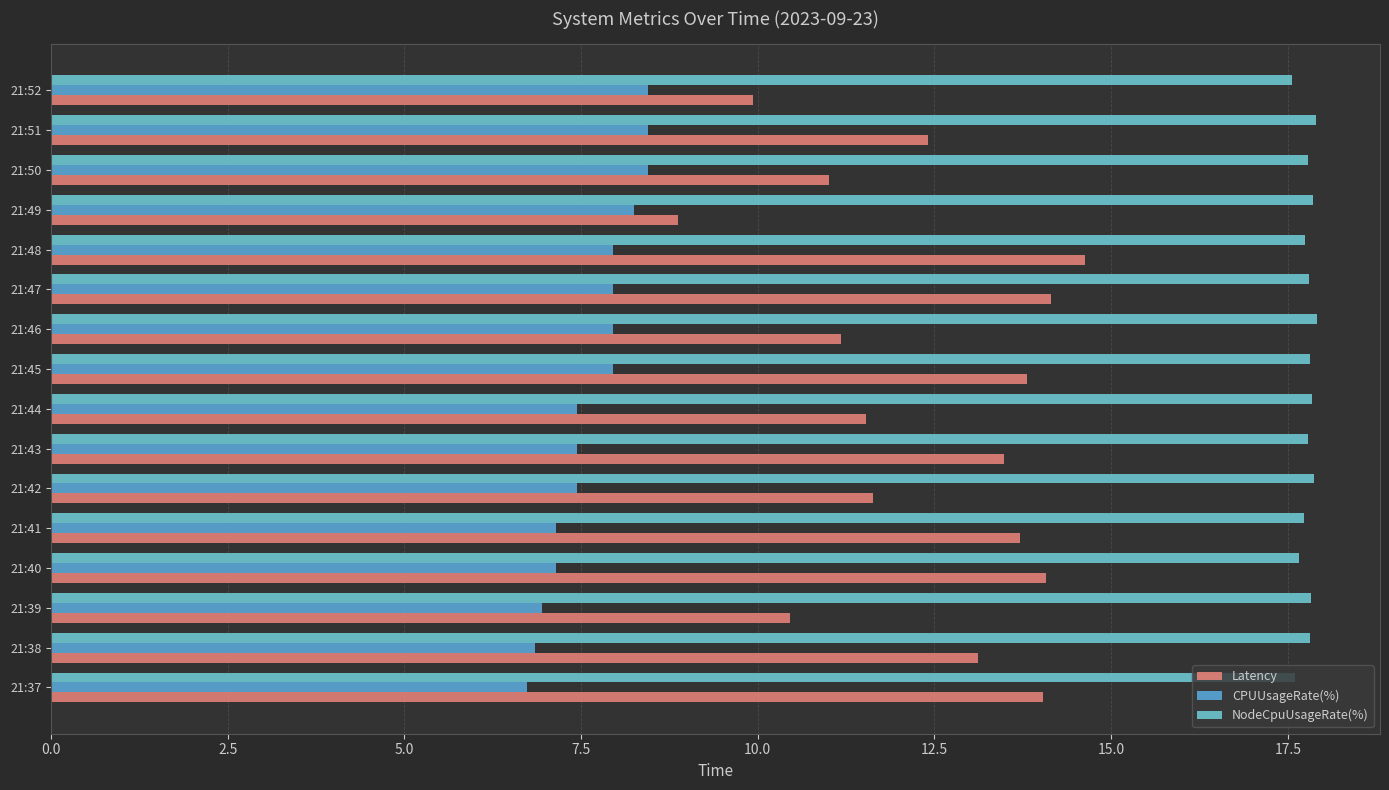

At how many categories does at least one series exceed 8?

16